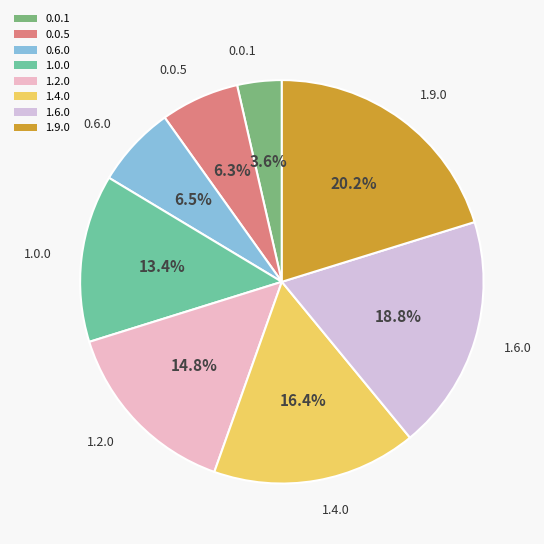

True or false: 0.0.1 accounts for 10% of the total.

False